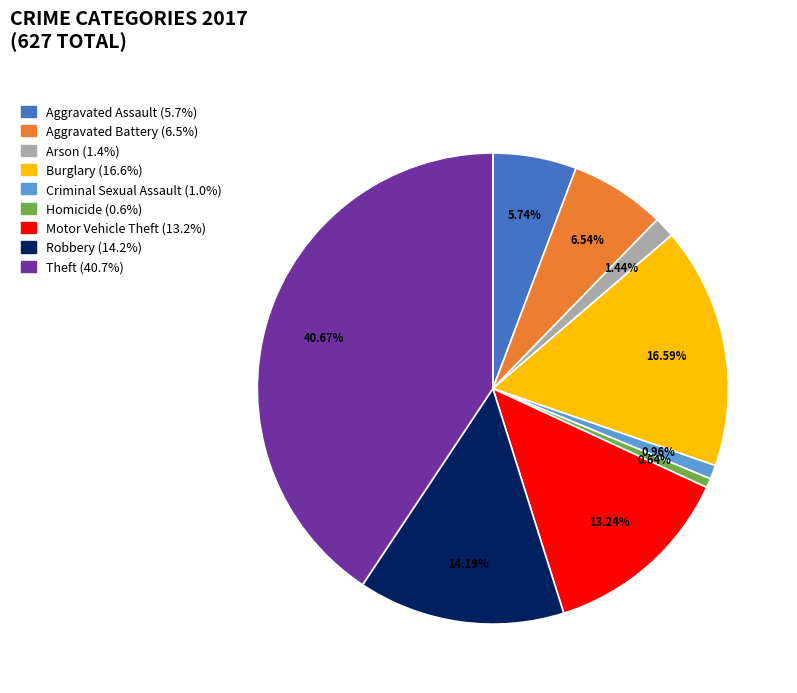

Between Arson and Motor Vehicle Theft, which is larger?

Motor Vehicle Theft